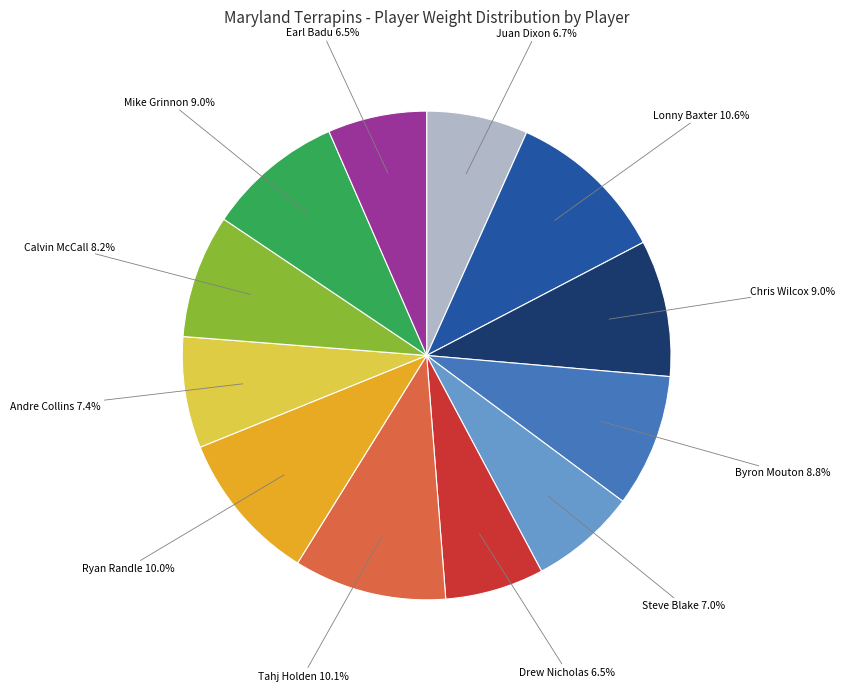

Is there a majority slice in this chart?

No